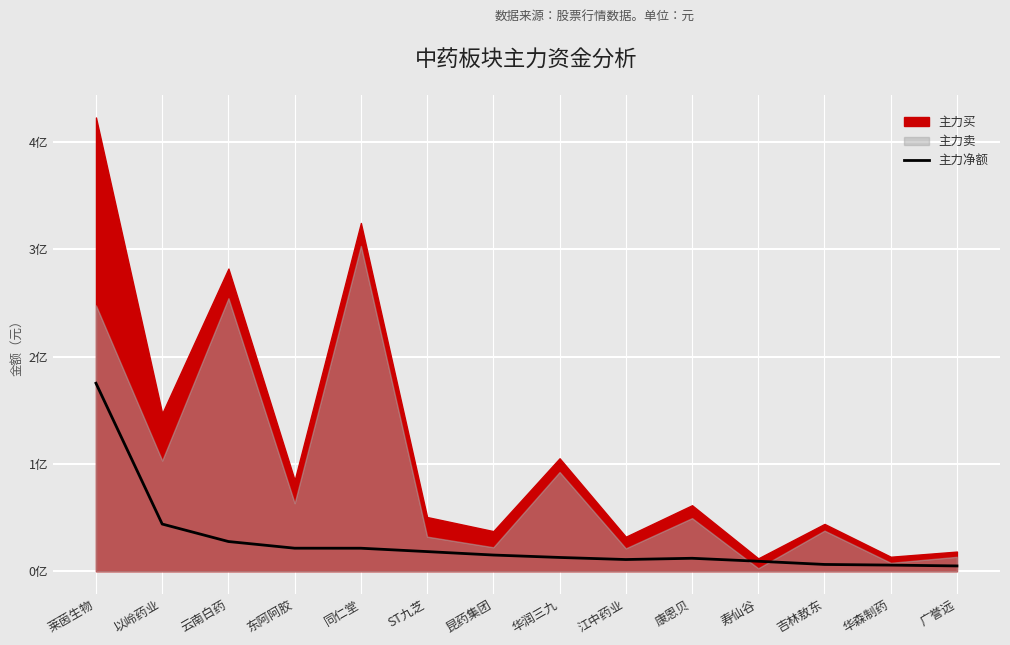

Approximately how many times larger is the value at 广誉远 compared to 东阿阿胶?

0.2